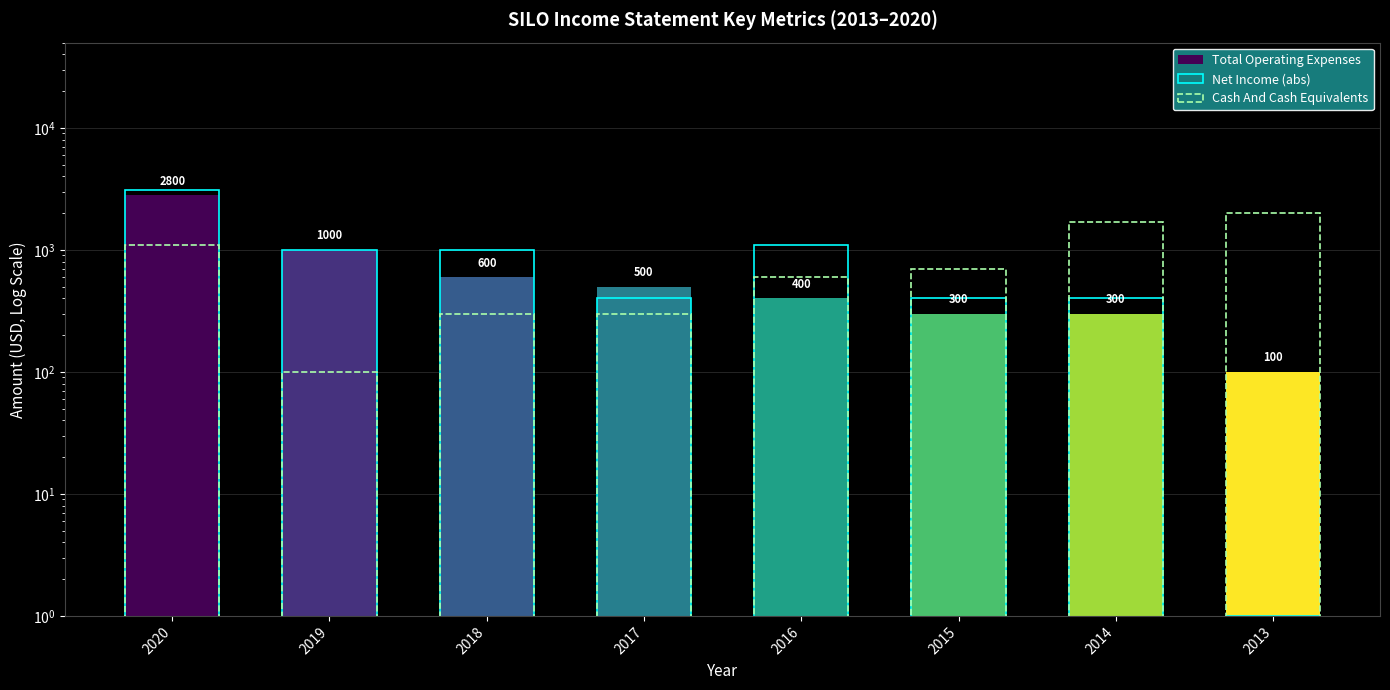

Which series has the largest total across all categories?

Net Income (abs)